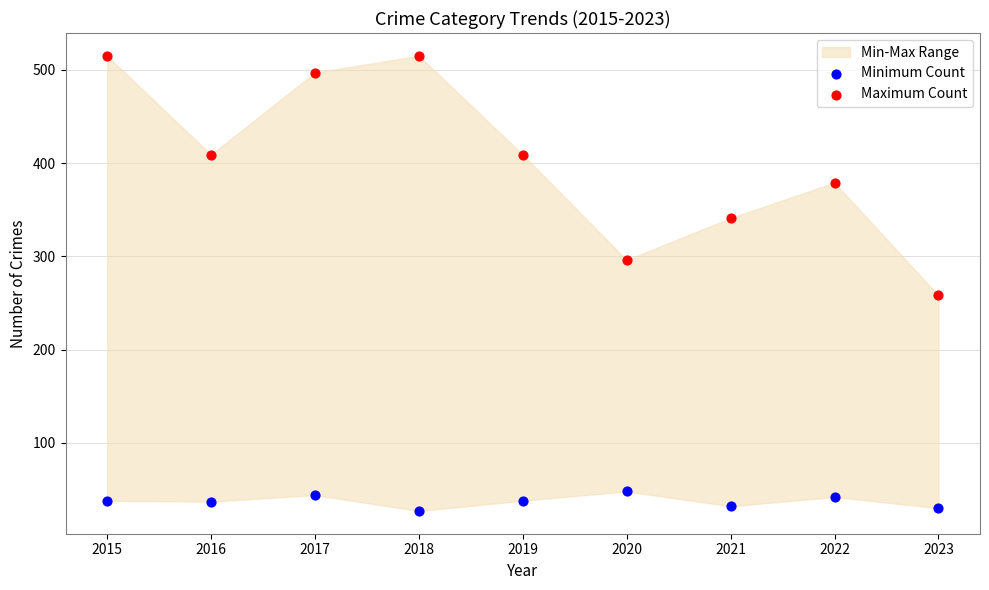

In the Maximum Count series, what Y value is closest to 386?

379